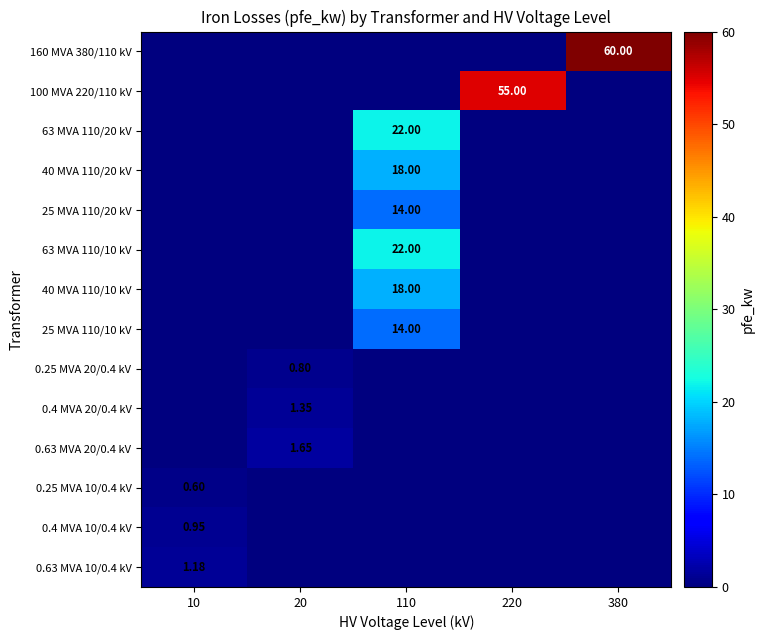

The value of 0.4 MVA 10/0.4 kV at 110 is 0.0. True or false?

True